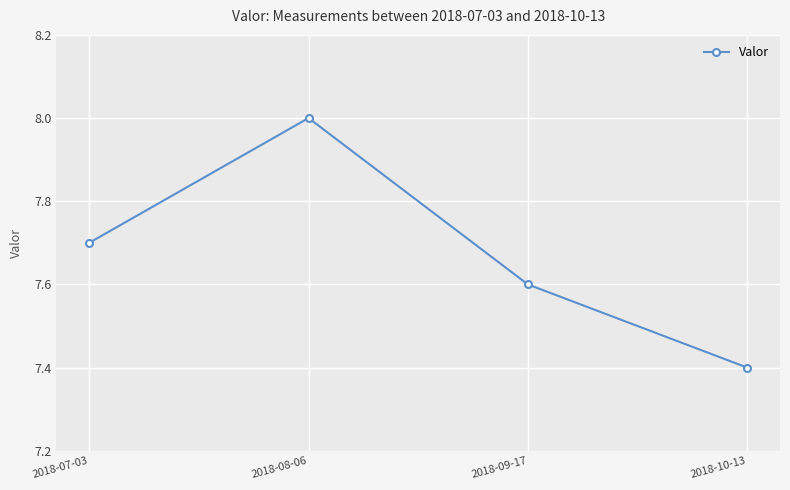

Is this an area chart (filled region under the line)?

No